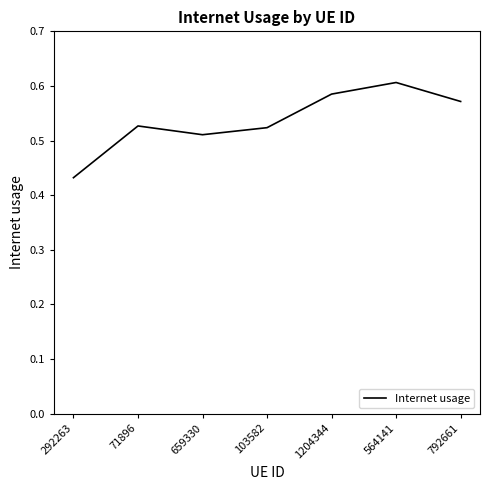

The chart shows a value of 0.3 at 292263. True or false?

False